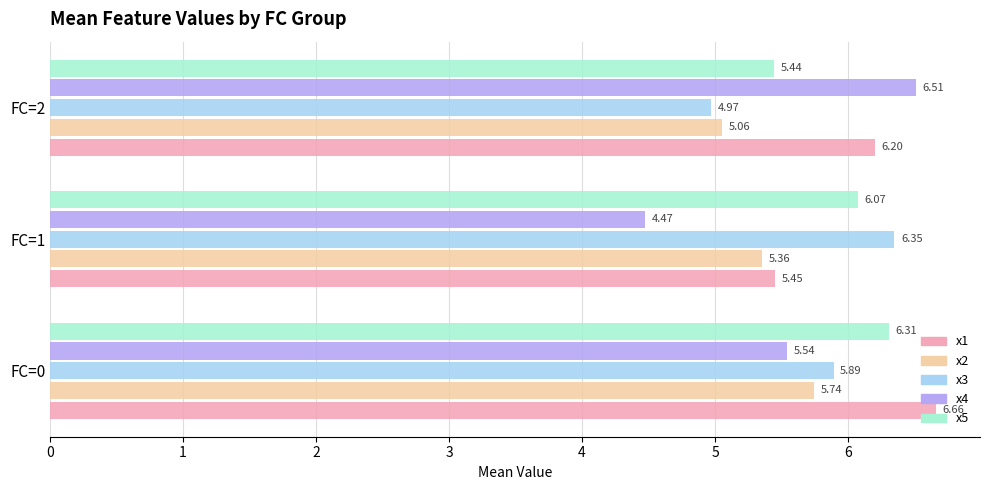

At which label does x4 reach its minimum?

FC=1